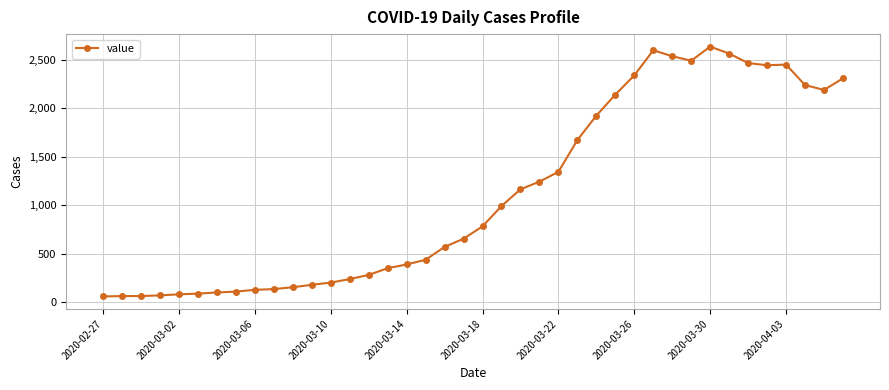

What is the smallest value displayed?

61